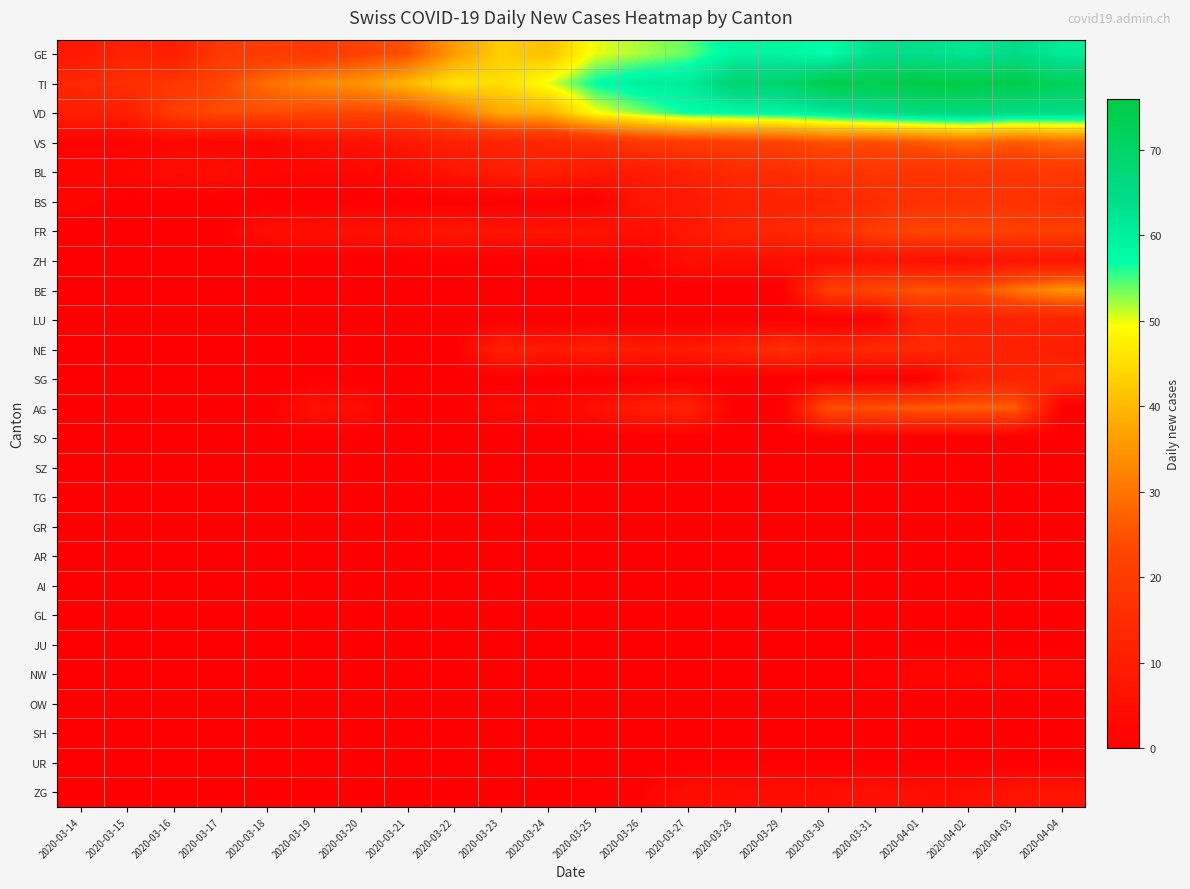

Reading left to right, extract all data points from this chart.

GE: 2020-03-14=8	2020-03-15=12	2020-03-16=10	2020-03-17=19	2020-03-18=20	2020-03-19=19	2020-03-20=22	2020-03-21=25	2020-03-22=36	2020-03-23=43	2020-03-24=41	2020-03-25=50	2020-03-26=52	2020-03-27=54	2020-03-28=59	2020-03-29=59	2020-03-30=57	2020-03-31=64	2020-04-01=64	2020-04-02=62	2020-04-03=65	2020-04-04=61
TI: 2020-03-14=13	2020-03-15=16	2020-03-16=18	2020-03-17=23	2020-03-18=29	2020-03-19=33	2020-03-20=35	2020-03-21=40	2020-03-22=46	2020-03-23=45	2020-03-24=50	2020-03-25=57	2020-03-26=60	2020-03-27=61	2020-03-28=69	2020-03-29=69	2020-03-30=75	2020-03-31=74	2020-04-01=76	2020-04-02=75	2020-04-03=75	2020-04-04=72
VD: 2020-03-14=10	2020-03-15=10	2020-03-16=20	2020-03-17=24	2020-03-18=24	2020-03-19=23	2020-03-20=23	2020-03-21=24	2020-03-22=30	2020-03-23=38	2020-03-24=39	2020-03-25=49	2020-03-26=53	2020-03-27=57	2020-03-28=58	2020-03-29=59	2020-03-30=61	2020-03-31=64	2020-04-01=66	2020-04-02=67	2020-04-03=65	2020-04-04=65
VS: 2020-03-14=1	2020-03-15=1	2020-03-16=2	2020-03-17=2	2020-03-18=2	2020-03-19=5	2020-03-20=6	2020-03-21=8	2020-03-22=11	2020-03-23=12	2020-03-24=13	2020-03-25=15	2020-03-26=19	2020-03-27=20	2020-03-28=21	2020-03-29=22	2020-03-30=25	2020-03-31=24	2020-04-01=26	2020-04-02=28	2020-04-03=26	2020-04-04=28
BL: 2020-03-14=2	2020-03-15=2	2020-03-16=4	2020-03-17=5	2020-03-18=2	2020-03-19=2	2020-03-20=2	2020-03-21=4	2020-03-22=7	2020-03-23=10	2020-03-24=11	2020-03-25=8	2020-03-26=9	2020-03-27=11	2020-03-28=14	2020-03-29=15	2020-03-30=17	2020-03-31=18	2020-04-01=17	2020-04-02=18	2020-04-03=18	2020-04-04=19
BS: 2020-03-14=2	2020-03-15=0	2020-03-16=0	2020-03-17=0	2020-03-18=0	2020-03-19=0	2020-03-20=0	2020-03-21=0	2020-03-22=0	2020-03-23=0	2020-03-24=0	2020-03-25=0	2020-03-26=8	2020-03-27=8	2020-03-28=11	2020-03-29=12	2020-03-30=12	2020-03-31=15	2020-04-01=16	2020-04-02=17	2020-04-03=17	2020-04-04=16
FR: 2020-03-14=0	2020-03-15=0	2020-03-16=0	2020-03-17=0	2020-03-18=5	2020-03-19=5	2020-03-20=6	2020-03-21=6	2020-03-22=8	2020-03-23=7	2020-03-24=7	2020-03-25=7	2020-03-26=5	2020-03-27=8	2020-03-28=12	2020-03-29=13	2020-03-30=16	2020-03-31=20	2020-04-01=23	2020-04-02=23	2020-04-03=21	2020-04-04=21
ZH: 2020-03-14=0	2020-03-15=0	2020-03-16=0	2020-03-17=0	2020-03-18=0	2020-03-19=0	2020-03-20=0	2020-03-21=0	2020-03-22=0	2020-03-23=0	2020-03-24=0	2020-03-25=1	2020-03-26=1	2020-03-27=5	2020-03-28=5	2020-03-29=5	2020-03-30=5	2020-03-31=6	2020-04-01=5	2020-04-02=5	2020-04-03=7	2020-04-04=7
BE: 2020-03-14=0	2020-03-15=0	2020-03-16=0	2020-03-17=0	2020-03-18=0	2020-03-19=0	2020-03-20=0	2020-03-21=0	2020-03-22=0	2020-03-23=0	2020-03-24=0	2020-03-25=0	2020-03-26=0	2020-03-27=0	2020-03-28=0	2020-03-29=0	2020-03-30=21	2020-03-31=23	2020-04-01=26	2020-04-02=24	2020-04-03=30	2020-04-04=35
LU: 2020-03-14=0	2020-03-15=0	2020-03-16=0	2020-03-17=0	2020-03-18=0	2020-03-19=0	2020-03-20=0	2020-03-21=0	2020-03-22=0	2020-03-23=0	2020-03-24=0	2020-03-25=0	2020-03-26=0	2020-03-27=0	2020-03-28=0	2020-03-29=0	2020-03-30=0	2020-03-31=0	2020-04-01=12	2020-04-02=11	2020-04-03=12	2020-04-04=12
NE: 2020-03-14=0	2020-03-15=0	2020-03-16=0	2020-03-17=0	2020-03-18=0	2020-03-19=0	2020-03-20=0	2020-03-21=0	2020-03-22=0	2020-03-23=11	2020-03-24=8	2020-03-25=10	2020-03-26=9	2020-03-27=9	2020-03-28=11	2020-03-29=16	2020-03-30=12	2020-03-31=14	2020-04-01=14	2020-04-02=12	2020-04-03=11	2020-04-04=10
SG: 2020-03-14=0	2020-03-15=0	2020-03-16=0	2020-03-17=0	2020-03-18=0	2020-03-19=0	2020-03-20=0	2020-03-21=0	2020-03-22=0	2020-03-23=0	2020-03-24=0	2020-03-25=0	2020-03-26=0	2020-03-27=0	2020-03-28=0	2020-03-29=0	2020-03-30=0	2020-03-31=0	2020-04-01=0	2020-04-02=11	2020-04-03=12	2020-04-04=13
AG: 2020-03-14=0	2020-03-15=0	2020-03-16=0	2020-03-17=0	2020-03-18=0	2020-03-19=6	2020-03-20=4	2020-03-21=0	2020-03-22=0	2020-03-23=3	2020-03-24=2	2020-03-25=5	2020-03-26=10	2020-03-27=12	2020-03-28=0	2020-03-29=0	2020-03-30=25	2020-03-31=25	2020-04-01=27	2020-04-02=27	2020-04-03=27	2020-04-04=0
SO: 2020-03-14=0	2020-03-15=0	2020-03-16=0	2020-03-17=0	2020-03-18=0	2020-03-19=0	2020-03-20=0	2020-03-21=0	2020-03-22=0	2020-03-23=0	2020-03-24=0	2020-03-25=0	2020-03-26=0	2020-03-27=0	2020-03-28=0	2020-03-29=0	2020-03-30=0	2020-03-31=0	2020-04-01=0	2020-04-02=0	2020-04-03=0	2020-04-04=0
SZ: 2020-03-14=0	2020-03-15=0	2020-03-16=0	2020-03-17=0	2020-03-18=0	2020-03-19=0	2020-03-20=0	2020-03-21=0	2020-03-22=0	2020-03-23=0	2020-03-24=0	2020-03-25=0	2020-03-26=0	2020-03-27=0	2020-03-28=0	2020-03-29=0	2020-03-30=0	2020-03-31=0	2020-04-01=0	2020-04-02=0	2020-04-03=0	2020-04-04=0
TG: 2020-03-14=0	2020-03-15=0	2020-03-16=0	2020-03-17=0	2020-03-18=0	2020-03-19=0	2020-03-20=0	2020-03-21=0	2020-03-22=0	2020-03-23=0	2020-03-24=0	2020-03-25=0	2020-03-26=0	2020-03-27=0	2020-03-28=0	2020-03-29=0	2020-03-30=0	2020-03-31=0	2020-04-01=0	2020-04-02=0	2020-04-03=0	2020-04-04=0
GR: 2020-03-14=0	2020-03-15=0	2020-03-16=0	2020-03-17=0	2020-03-18=0	2020-03-19=0	2020-03-20=0	2020-03-21=0	2020-03-22=0	2020-03-23=0	2020-03-24=0	2020-03-25=0	2020-03-26=0	2020-03-27=0	2020-03-28=0	2020-03-29=0	2020-03-30=0	2020-03-31=0	2020-04-01=0	2020-04-02=0	2020-04-03=0	2020-04-04=0
AR: 2020-03-14=0	2020-03-15=0	2020-03-16=0	2020-03-17=0	2020-03-18=0	2020-03-19=0	2020-03-20=0	2020-03-21=0	2020-03-22=0	2020-03-23=0	2020-03-24=0	2020-03-25=0	2020-03-26=0	2020-03-27=0	2020-03-28=0	2020-03-29=0	2020-03-30=0	2020-03-31=0	2020-04-01=0	2020-04-02=0	2020-04-03=0	2020-04-04=0
AI: 2020-03-14=0	2020-03-15=0	2020-03-16=0	2020-03-17=0	2020-03-18=0	2020-03-19=0	2020-03-20=0	2020-03-21=0	2020-03-22=0	2020-03-23=0	2020-03-24=0	2020-03-25=0	2020-03-26=0	2020-03-27=0	2020-03-28=0	2020-03-29=0	2020-03-30=0	2020-03-31=0	2020-04-01=0	2020-04-02=0	2020-04-03=0	2020-04-04=0
GL: 2020-03-14=0	2020-03-15=0	2020-03-16=0	2020-03-17=0	2020-03-18=0	2020-03-19=0	2020-03-20=0	2020-03-21=0	2020-03-22=0	2020-03-23=0	2020-03-24=0	2020-03-25=0	2020-03-26=0	2020-03-27=0	2020-03-28=0	2020-03-29=0	2020-03-30=0	2020-03-31=0	2020-04-01=0	2020-04-02=0	2020-04-03=0	2020-04-04=0
JU: 2020-03-14=0	2020-03-15=0	2020-03-16=0	2020-03-17=0	2020-03-18=0	2020-03-19=0	2020-03-20=0	2020-03-21=0	2020-03-22=0	2020-03-23=0	2020-03-24=0	2020-03-25=0	2020-03-26=0	2020-03-27=0	2020-03-28=0	2020-03-29=0	2020-03-30=0	2020-03-31=0	2020-04-01=0	2020-04-02=0	2020-04-03=0	2020-04-04=0
NW: 2020-03-14=0	2020-03-15=0	2020-03-16=0	2020-03-17=0	2020-03-18=0	2020-03-19=0	2020-03-20=0	2020-03-21=0	2020-03-22=0	2020-03-23=0	2020-03-24=0	2020-03-25=0	2020-03-26=0	2020-03-27=0	2020-03-28=0	2020-03-29=0	2020-03-30=0	2020-03-31=1	2020-04-01=2	2020-04-02=2	2020-04-03=2	2020-04-04=2
OW: 2020-03-14=0	2020-03-15=0	2020-03-16=0	2020-03-17=0	2020-03-18=0	2020-03-19=0	2020-03-20=0	2020-03-21=0	2020-03-22=0	2020-03-23=0	2020-03-24=0	2020-03-25=0	2020-03-26=0	2020-03-27=0	2020-03-28=0	2020-03-29=0	2020-03-30=0	2020-03-31=0	2020-04-01=0	2020-04-02=0	2020-04-03=0	2020-04-04=0
SH: 2020-03-14=0	2020-03-15=0	2020-03-16=0	2020-03-17=0	2020-03-18=0	2020-03-19=0	2020-03-20=0	2020-03-21=0	2020-03-22=0	2020-03-23=0	2020-03-24=0	2020-03-25=0	2020-03-26=0	2020-03-27=0	2020-03-28=0	2020-03-29=0	2020-03-30=0	2020-03-31=0	2020-04-01=0	2020-04-02=0	2020-04-03=0	2020-04-04=0
UR: 2020-03-14=0	2020-03-15=0	2020-03-16=0	2020-03-17=0	2020-03-18=0	2020-03-19=0	2020-03-20=0	2020-03-21=0	2020-03-22=0	2020-03-23=0	2020-03-24=0	2020-03-25=0	2020-03-26=0	2020-03-27=0	2020-03-28=0	2020-03-29=0	2020-03-30=0	2020-03-31=0	2020-04-01=0	2020-04-02=0	2020-04-03=0	2020-04-04=0
ZG: 2020-03-14=0	2020-03-15=0	2020-03-16=0	2020-03-17=0	2020-03-18=0	2020-03-19=0	2020-03-20=0	2020-03-21=0	2020-03-22=0	2020-03-23=0	2020-03-24=0	2020-03-25=1	2020-03-26=1	2020-03-27=5	2020-03-28=5	2020-03-29=5	2020-03-30=5	2020-03-31=6	2020-04-01=5	2020-04-02=5	2020-04-03=7	2020-04-04=7